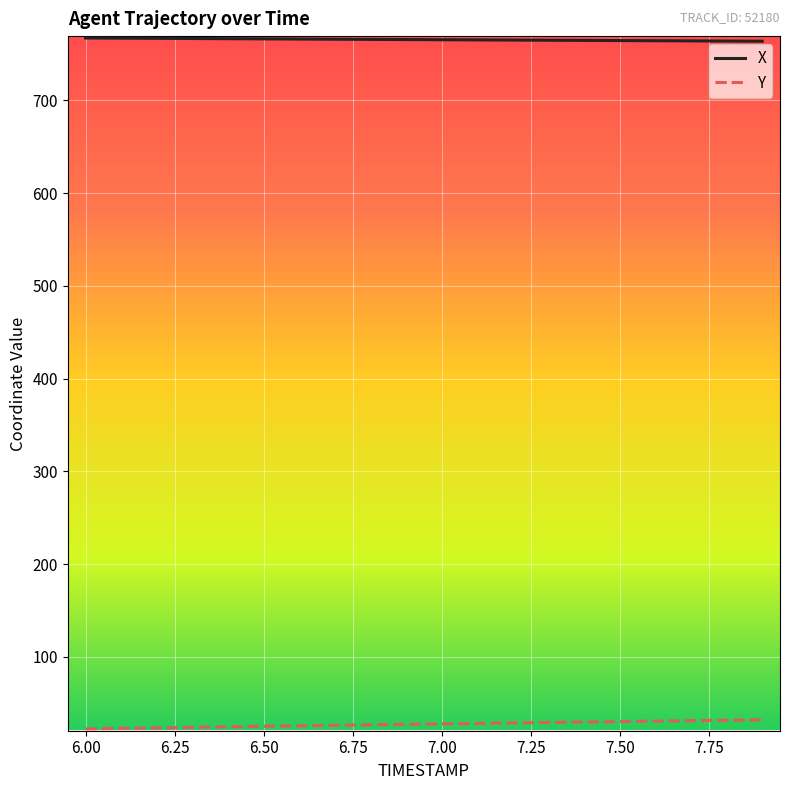

What is the sum of all X values?

15307.5